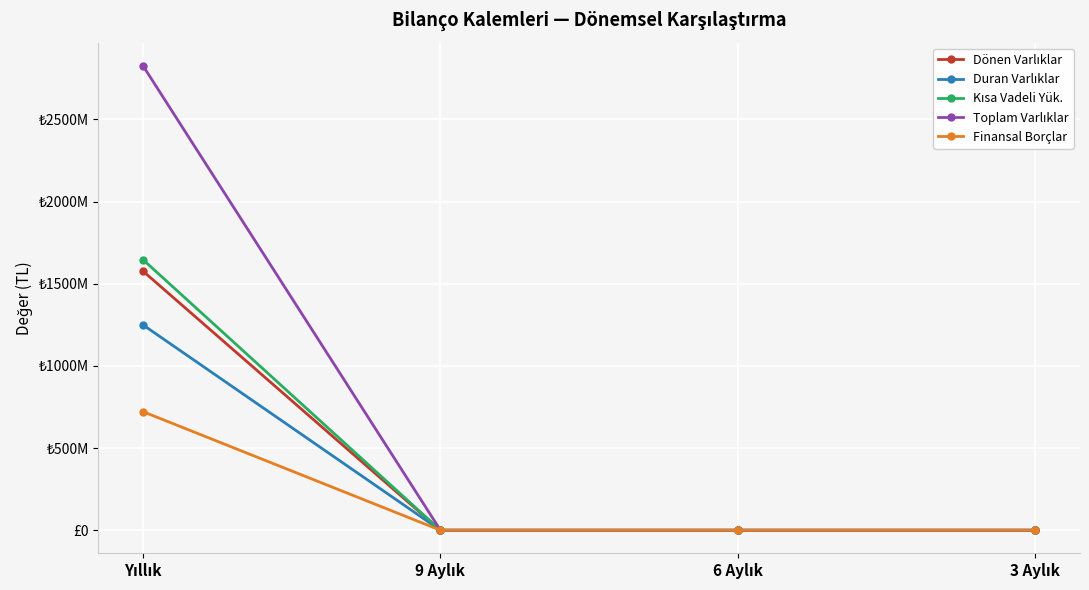

What is the average value of the Duran Varlıklar series?

312430467